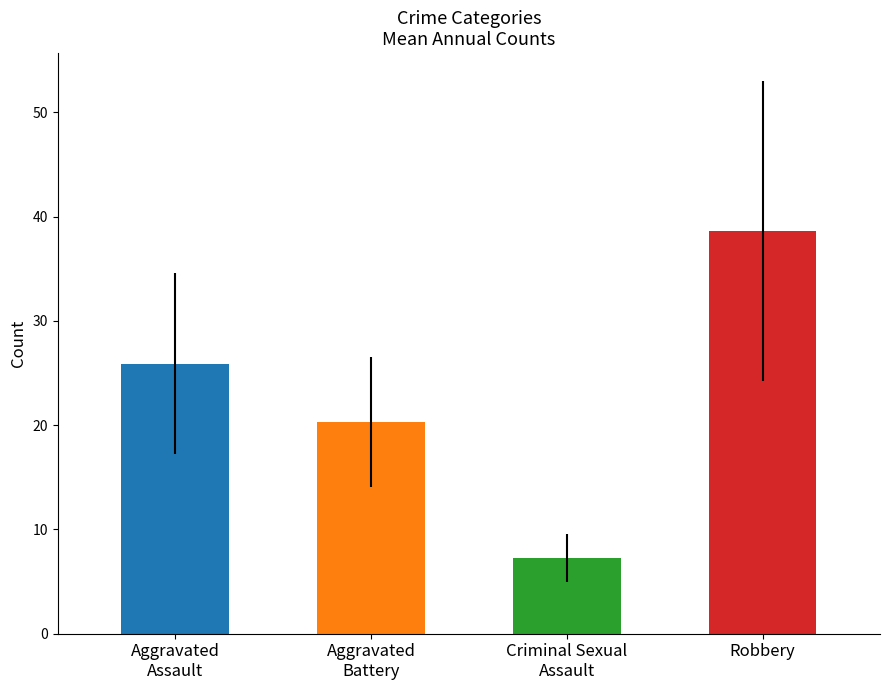

Does the chart contain stacked bars?

No